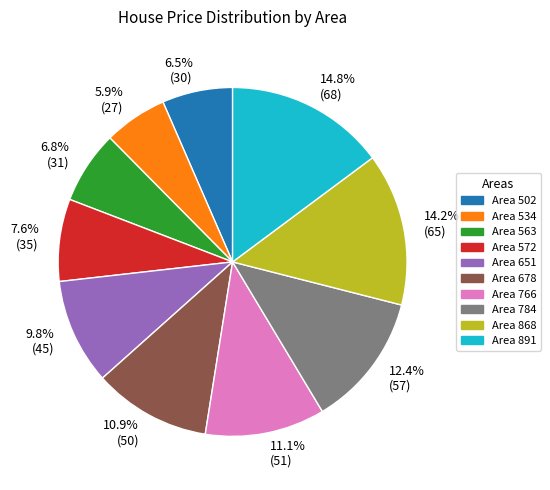

Which has a higher value, 7.6% (35) or 14.2% (65)?

14.2% (65)